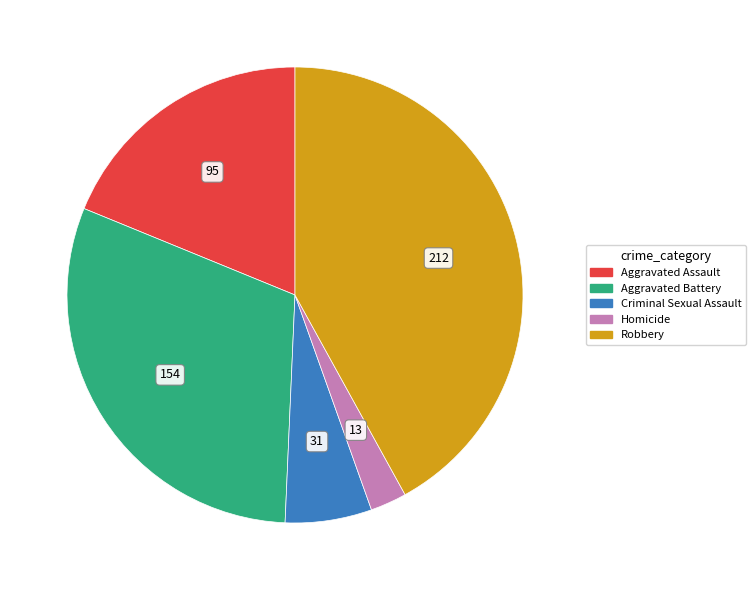

How many slices are in this pie chart?

5